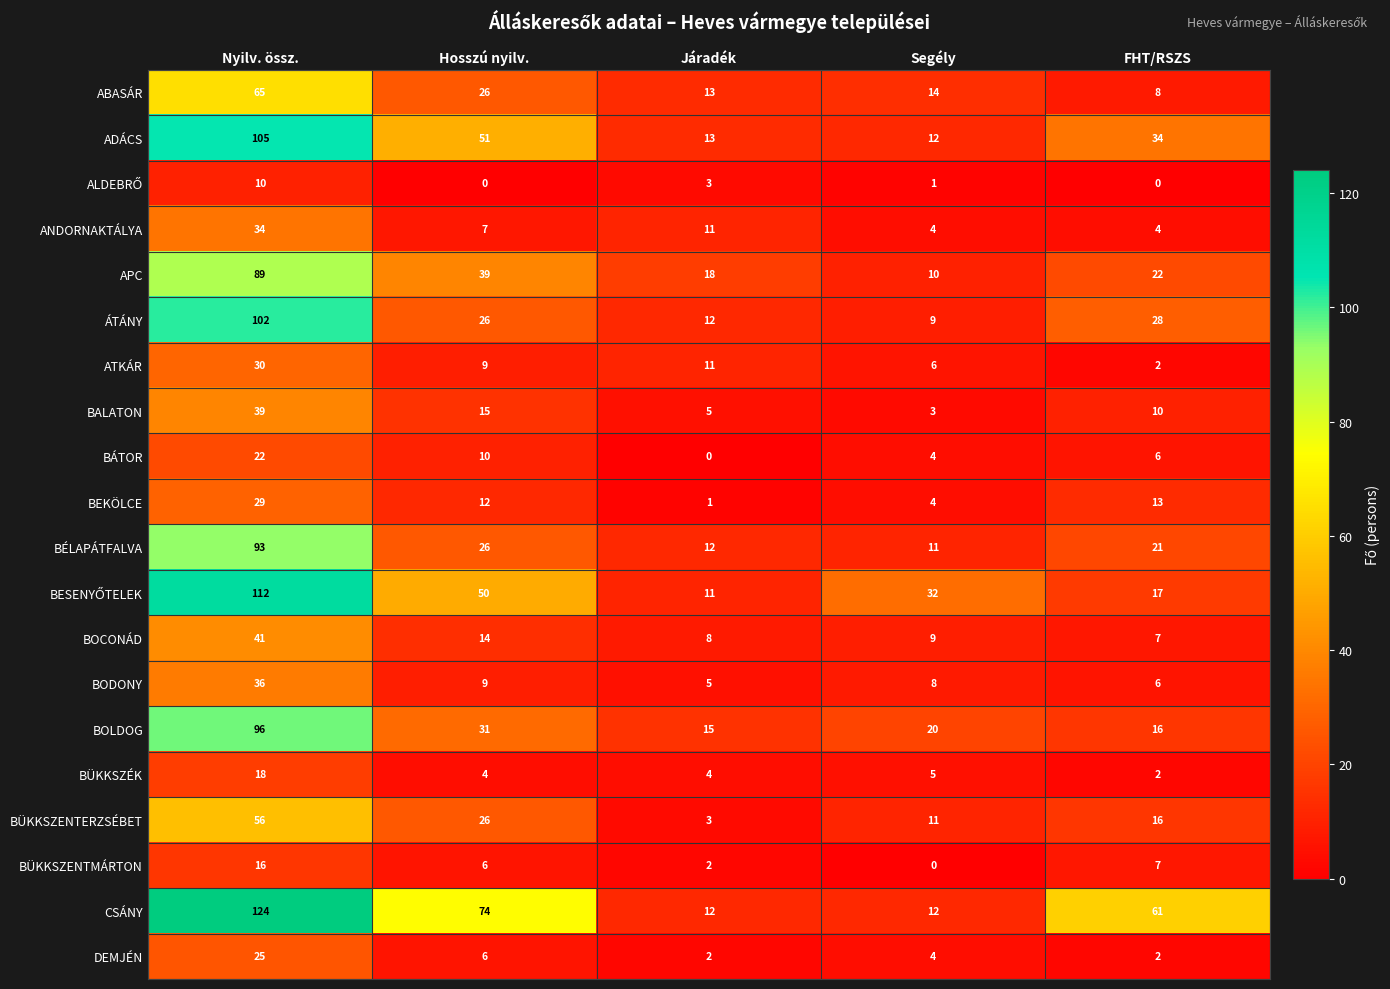

At how many categories does at least one series exceed 80?

1